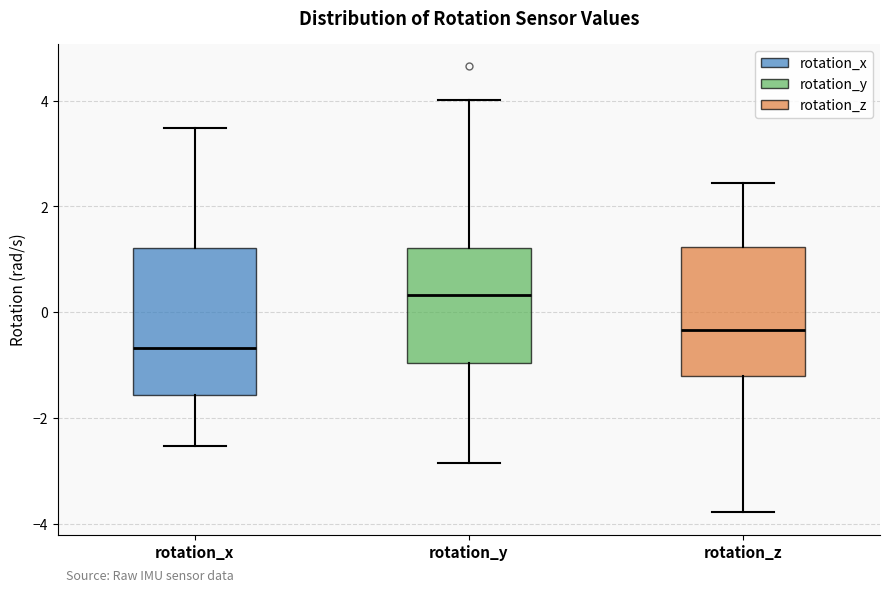

Where is the upper edge of the box for rotation_z on the y-axis? The values are not printed on the chart, so give them approximately, as read against the axis.

1.2